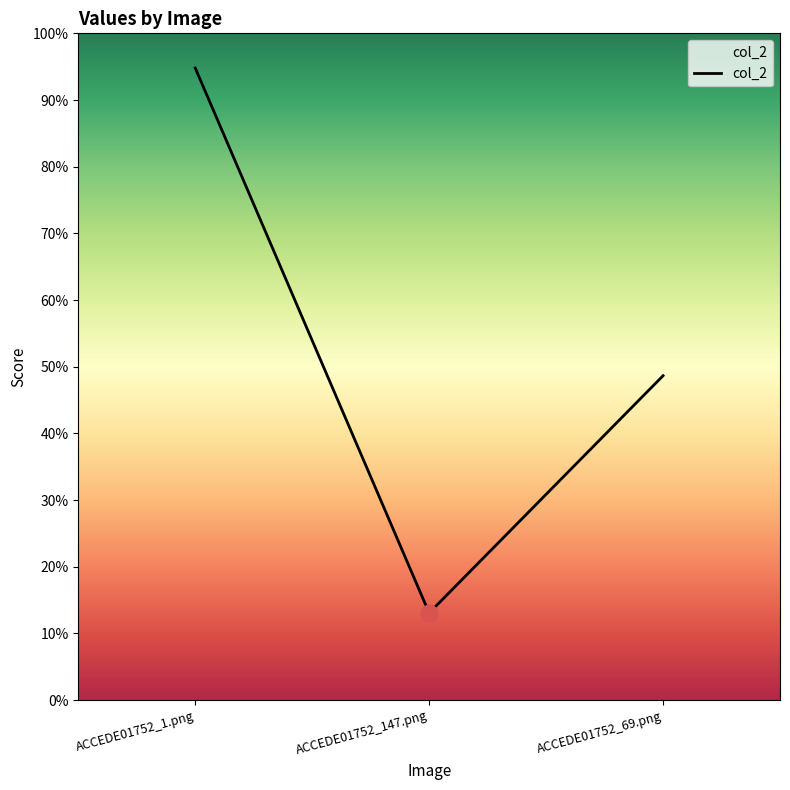

Is it true that the value at ACCEDE01752_1.png is 0.4?

False